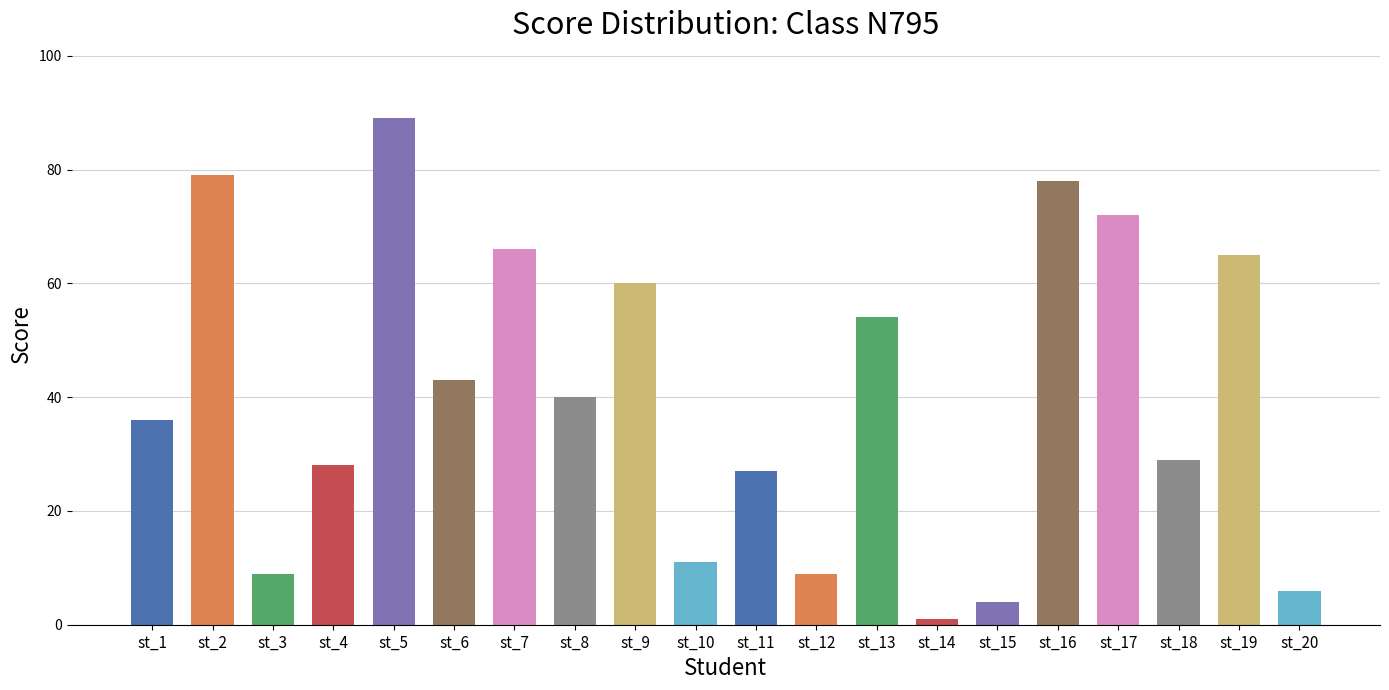

Which category has the highest value across all series?

st_5